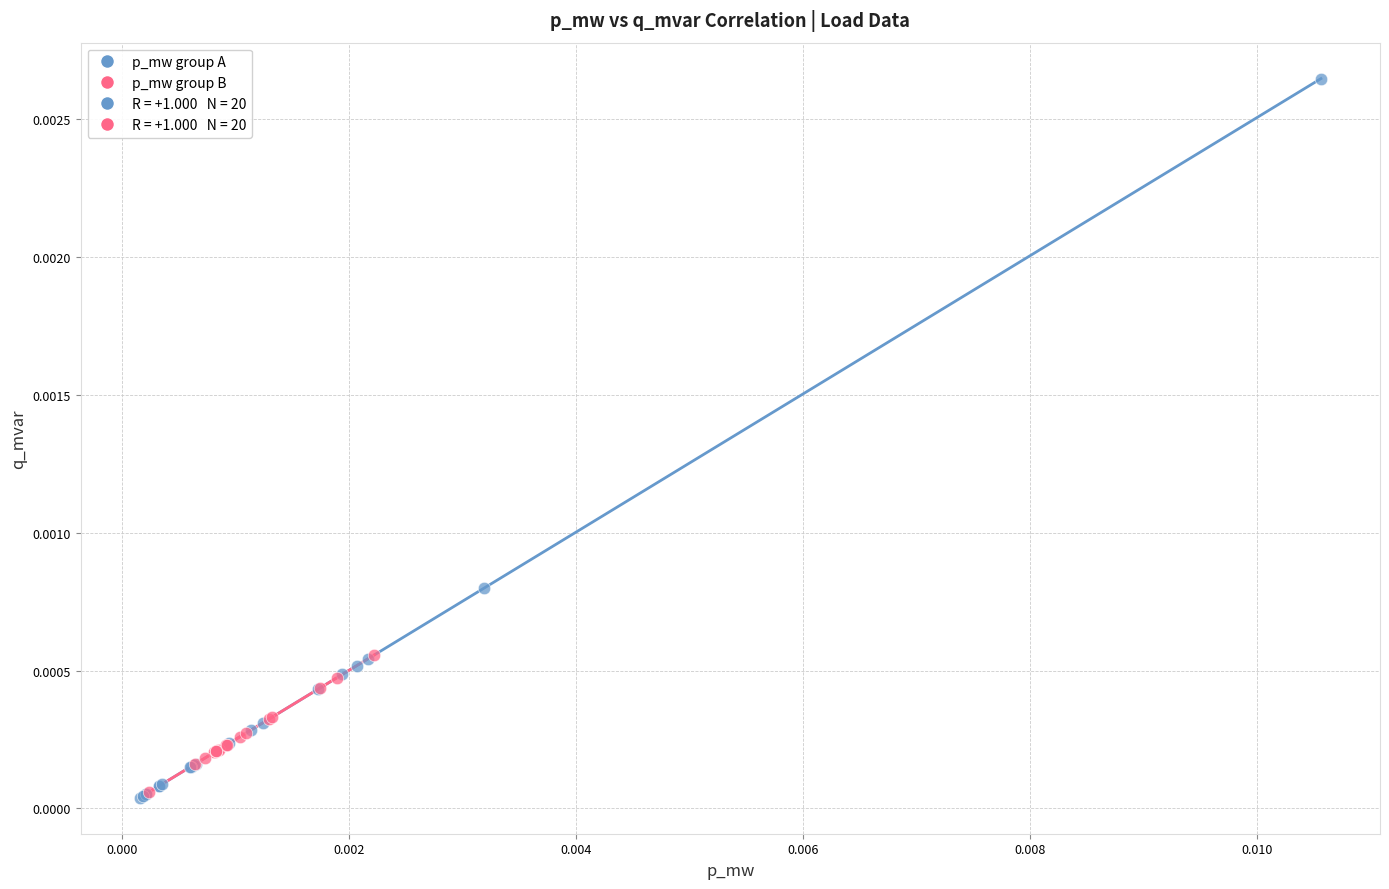

Which series contains the highest Y value?

p_mw group A